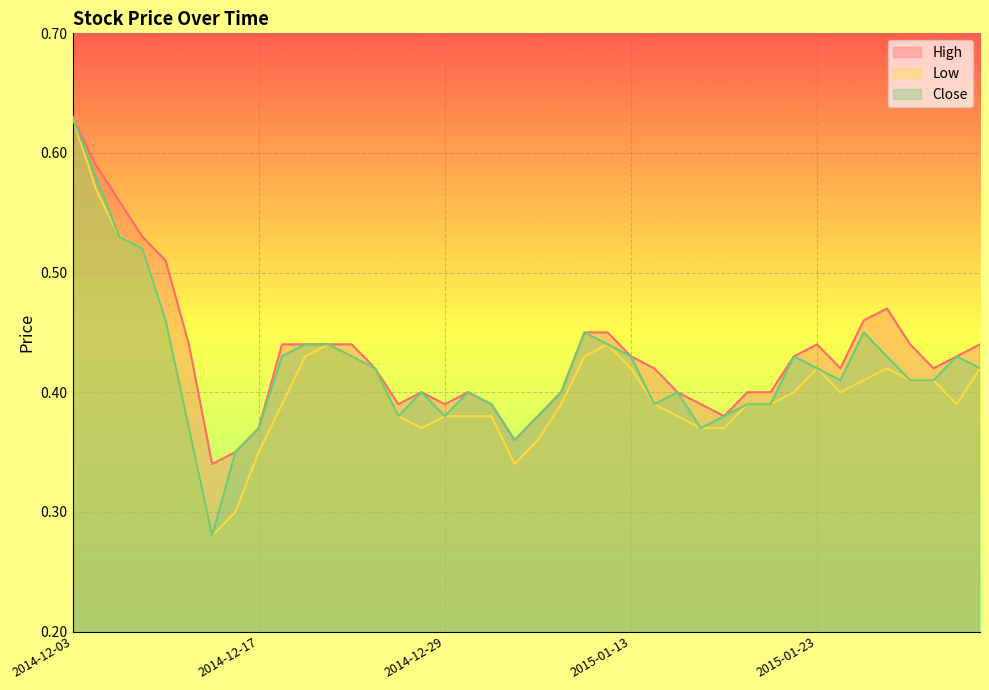

Does the chart display data point markers on the line(s)?

No